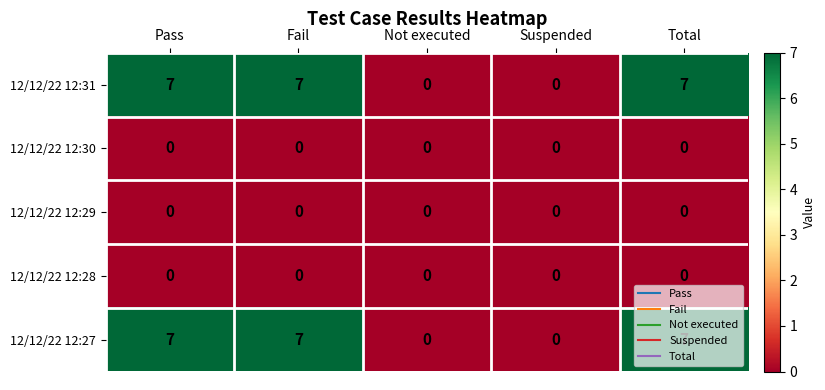

What is the difference between the highest and lowest values at Pass?

7